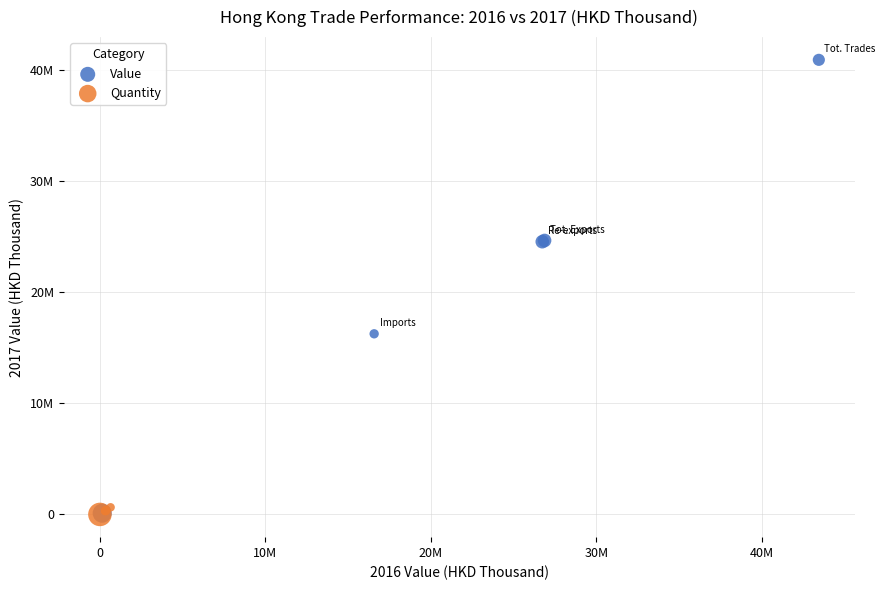

Which series has the widest spread of Y values?

Value